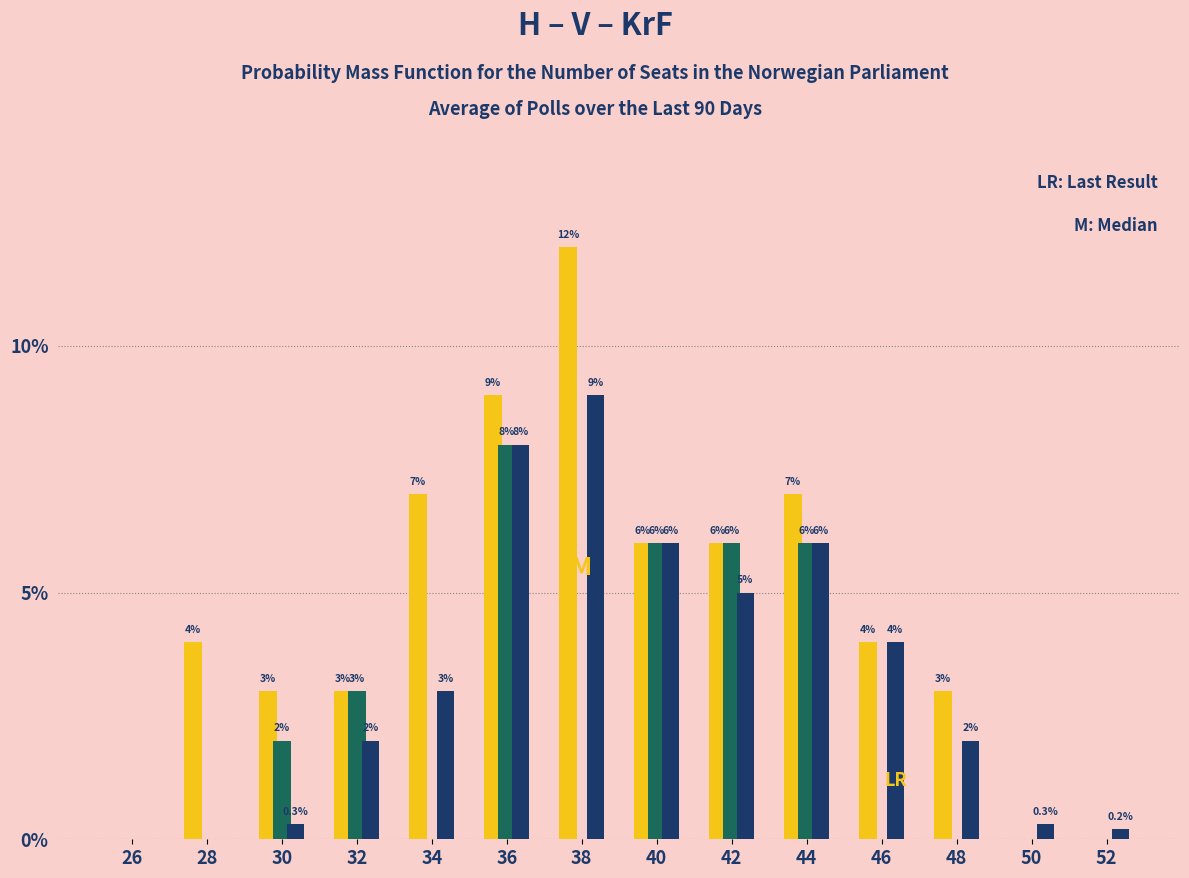

At which category is the sum across all series the highest?

36